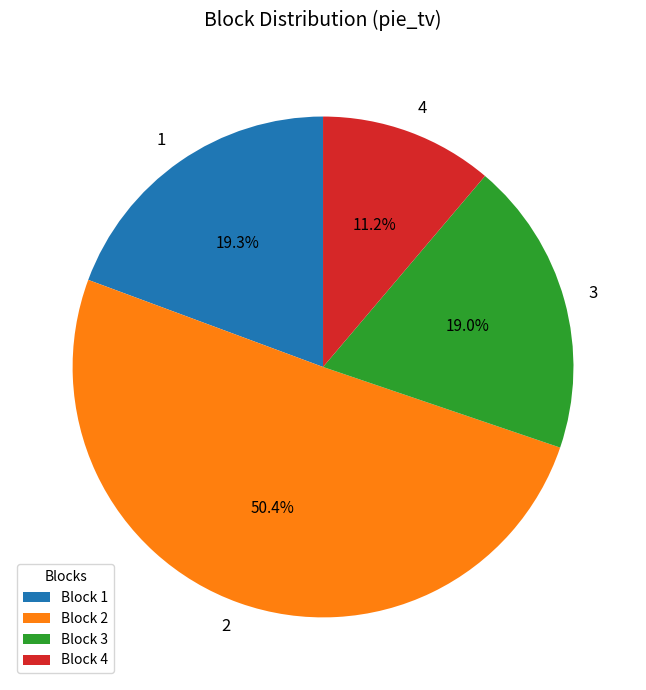

Does 2 represent more than half of the total?

Yes